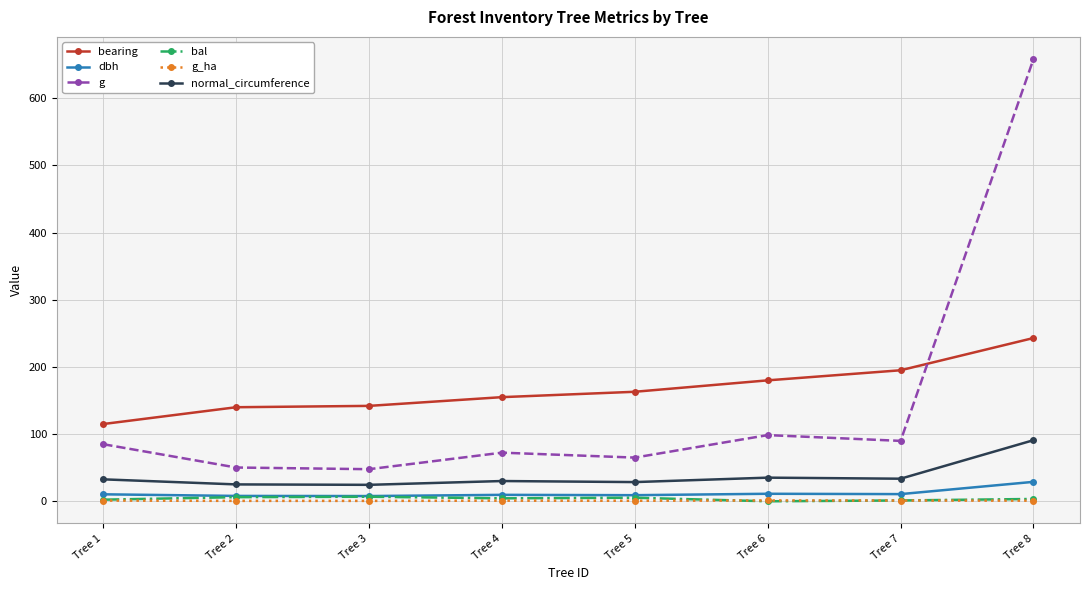

The bearing series shows 280.8 at Tree 5. True or false?

False